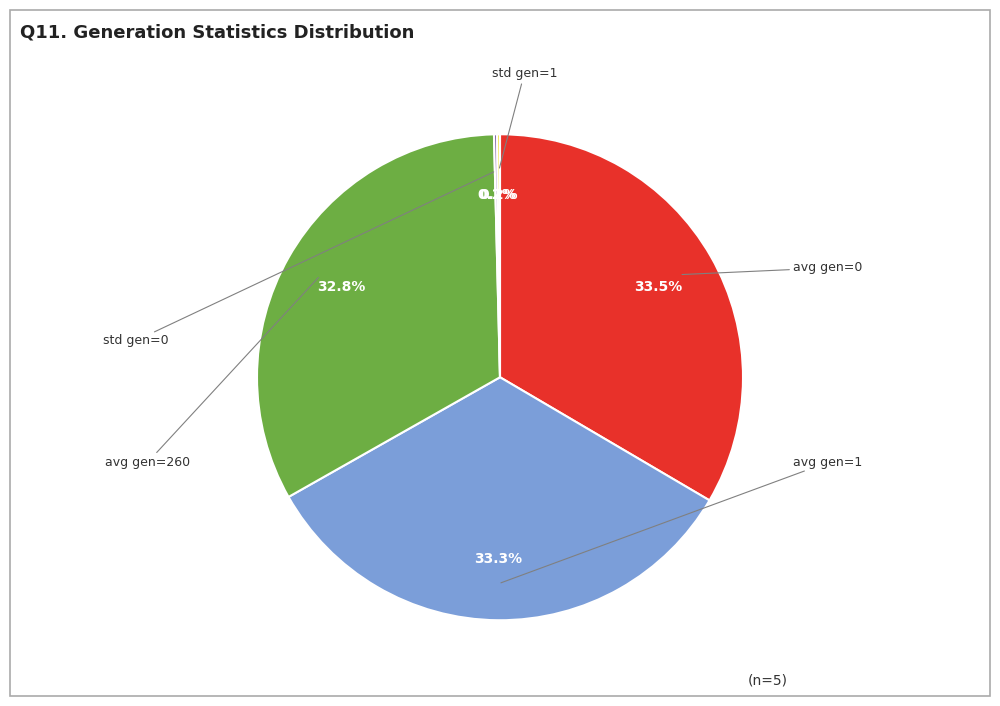

Is there a majority slice in this chart?

No